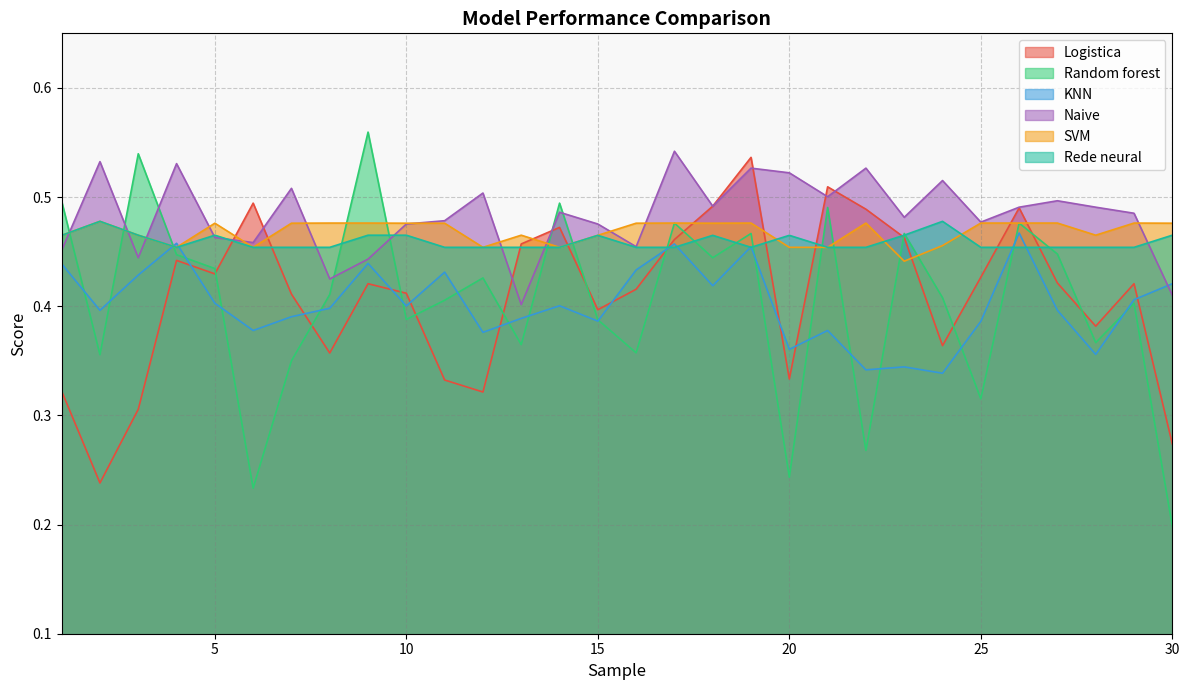

Which series has the widest spread of values?

Random forest